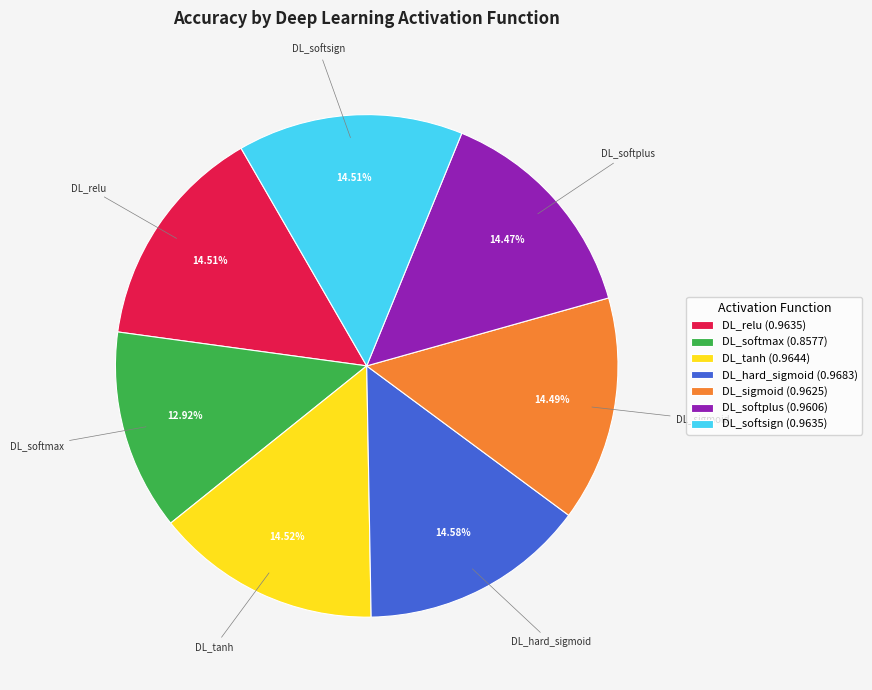

Which category has the smallest portion of the pie?

DL_softmax